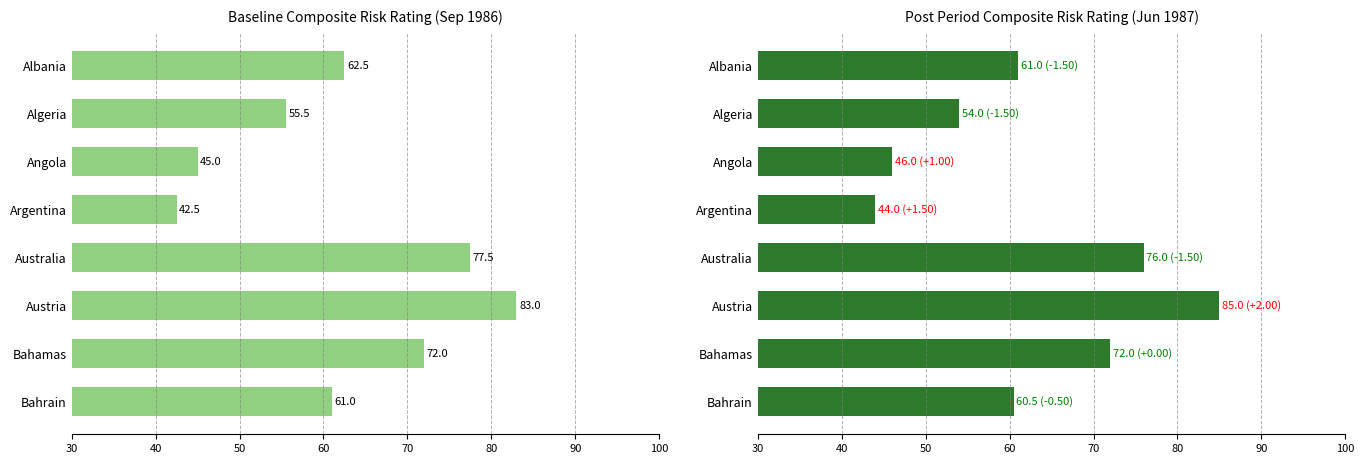

The Post Period Composite Risk Rating (Jun 1987) series shows 25.7 at Argentina. True or false?

False